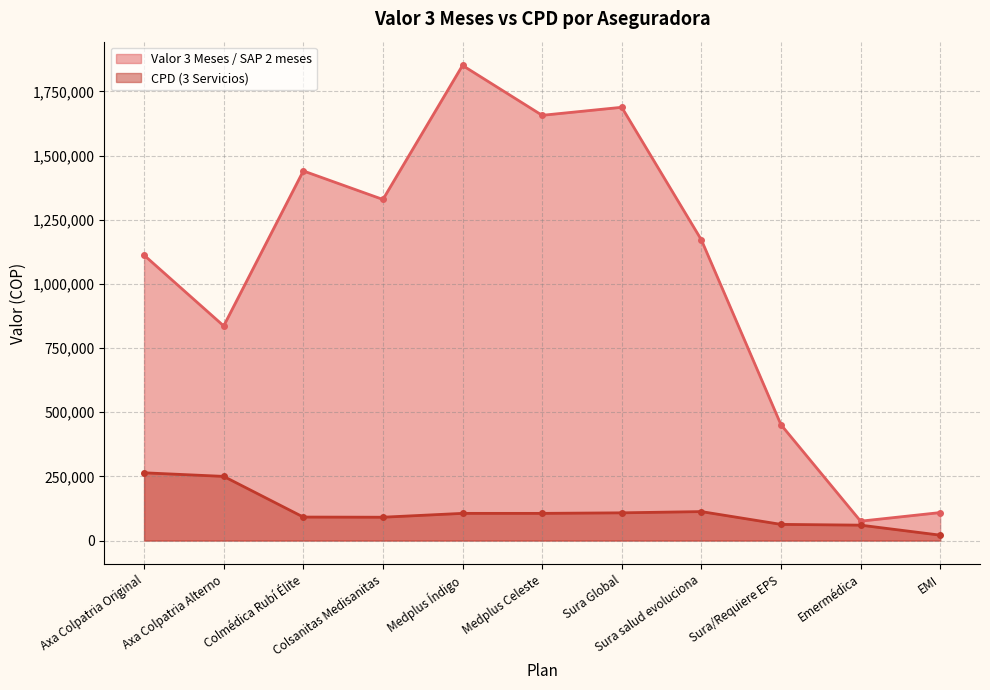

At which category does CPD (3 Servicios) reach its first local valley?

Colsanitas Medisanitas